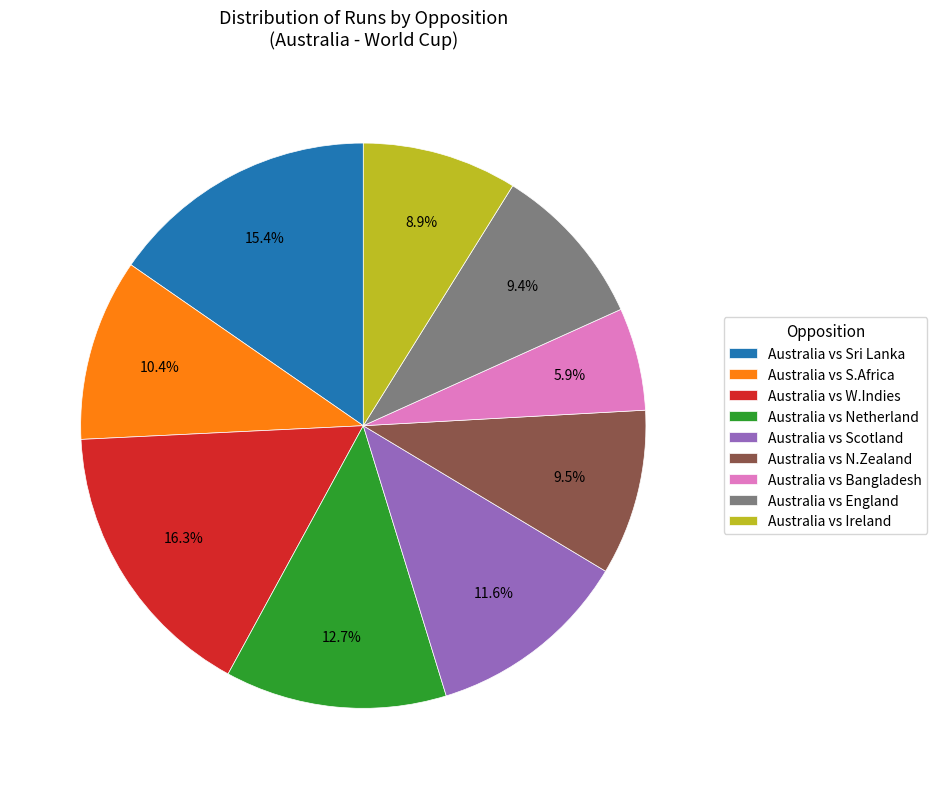

What is the ratio of the value at Australia vs S.Africa to the value at Australia vs Bangladesh?

1.8